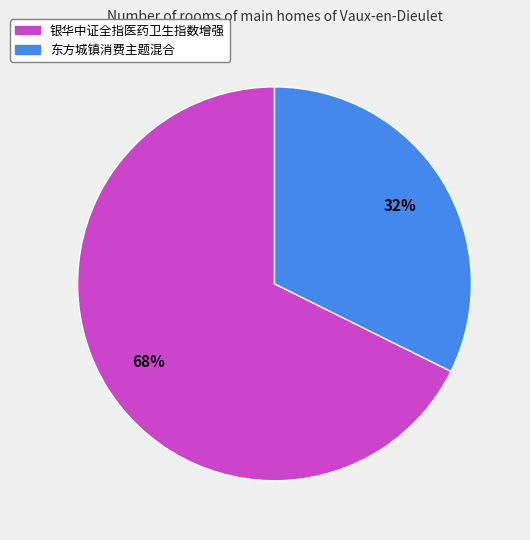

The 银华中证全指医药卫生指数增强 slice represents 56% of the pie. True or false?

False